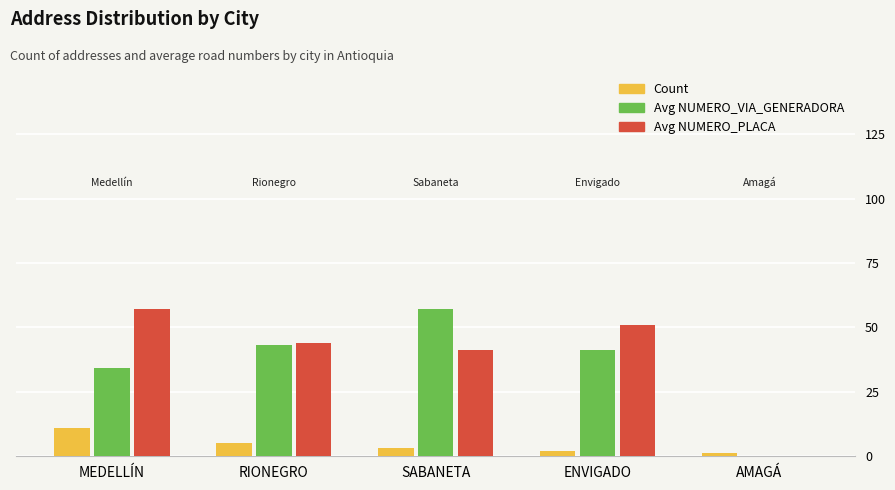

Is the value of Count at AMAGÁ greater than the value of Avg NUMERO_VIA_GENERADORA at ENVIGADO?

No